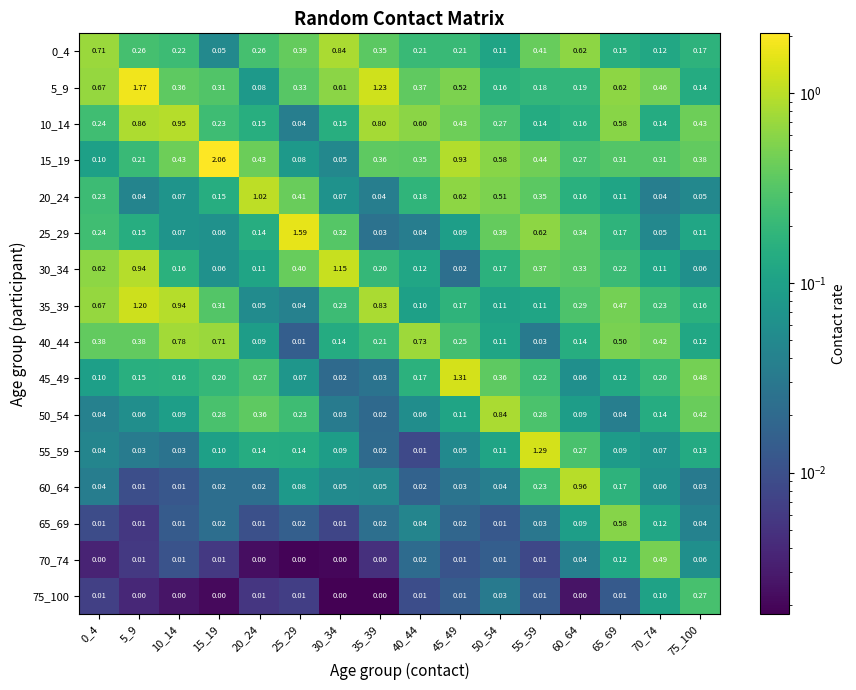

Count the number of data series in this chart.

16